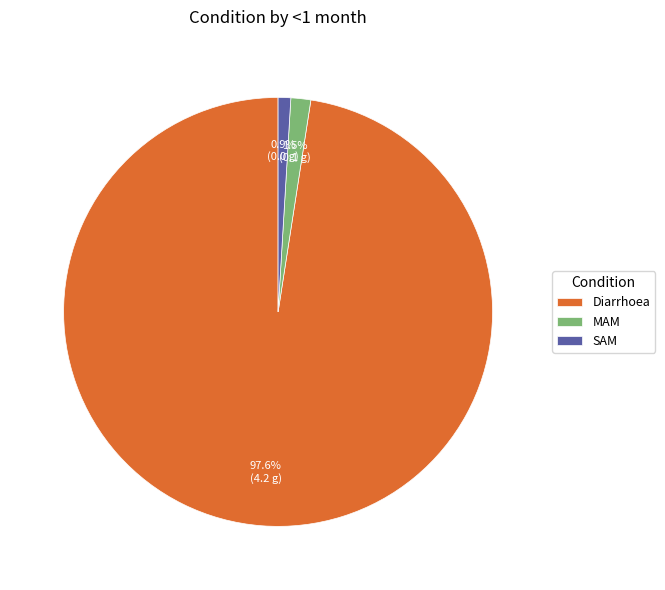

How many slices are in this pie chart?

3